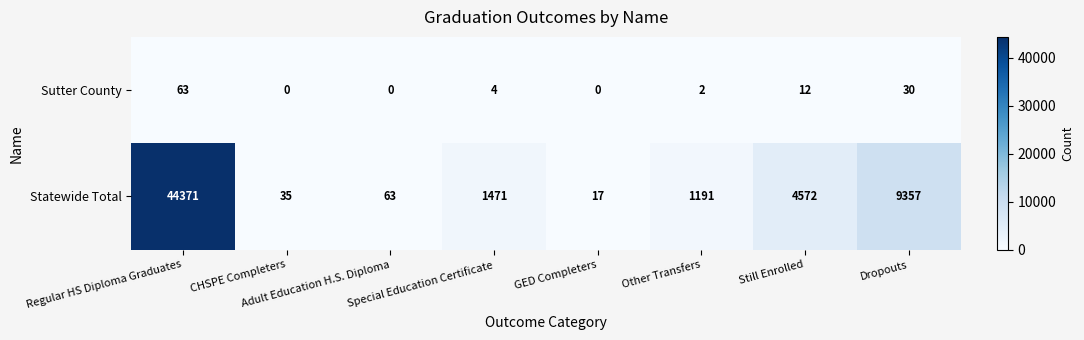

Which series has the largest total across all categories?

Statewide Total